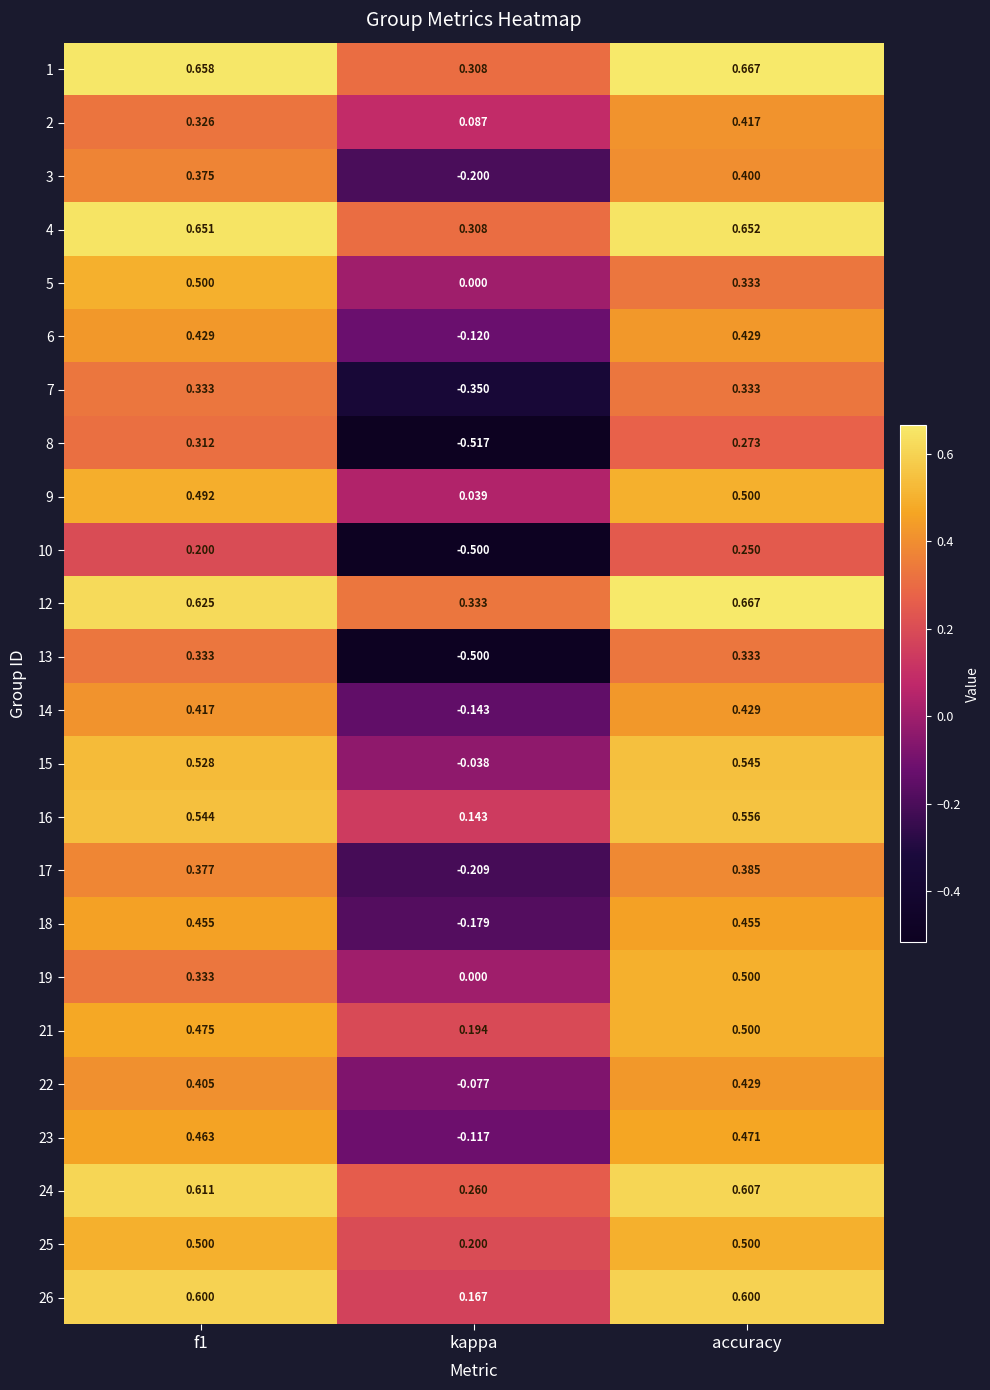

Where is 16 nearest to the value 0?

kappa